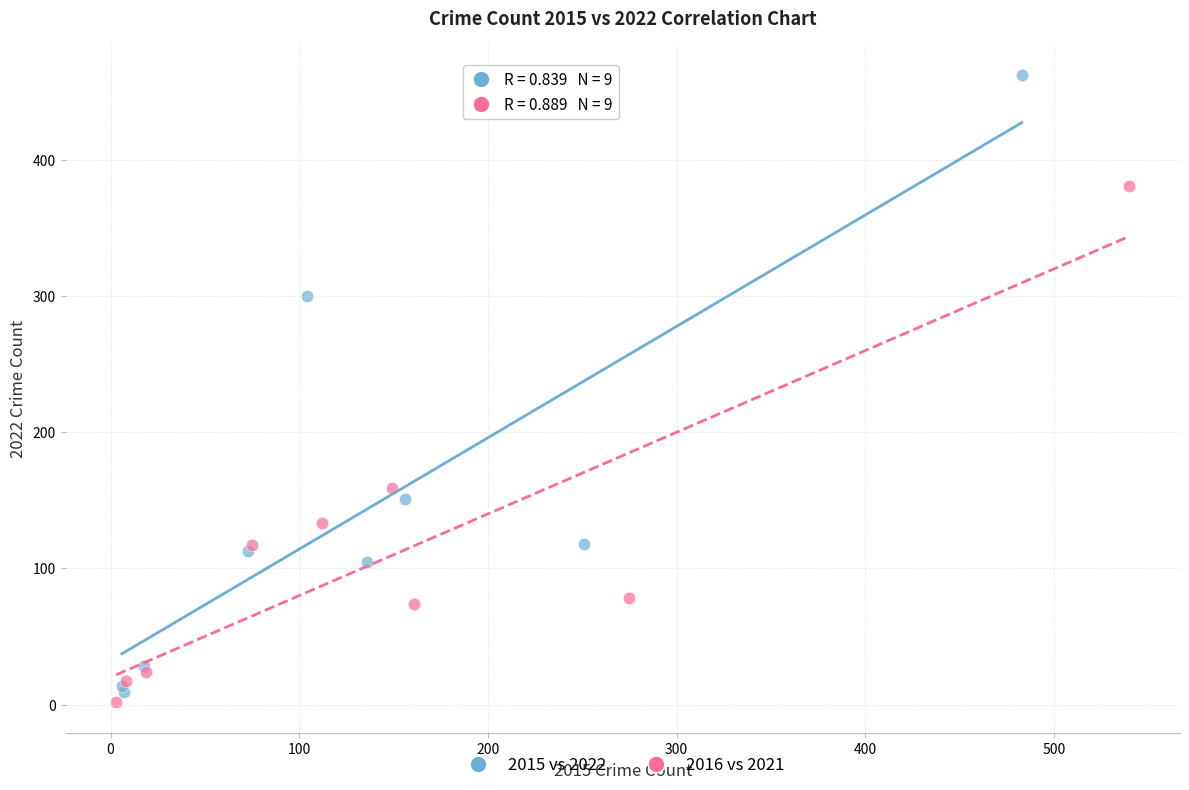

Which series has the largest Y range (max minus min)?

2015 vs 2022